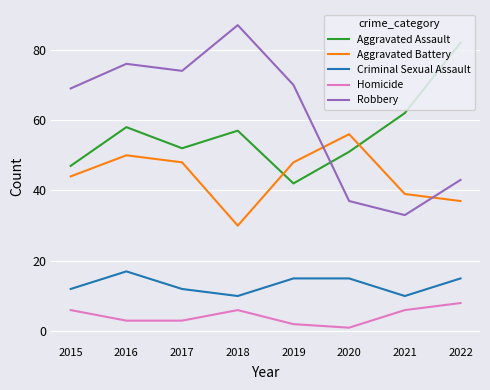

In Criminal Sexual Assault, how many points are lower than both neighbors (excluding endpoints)?

2